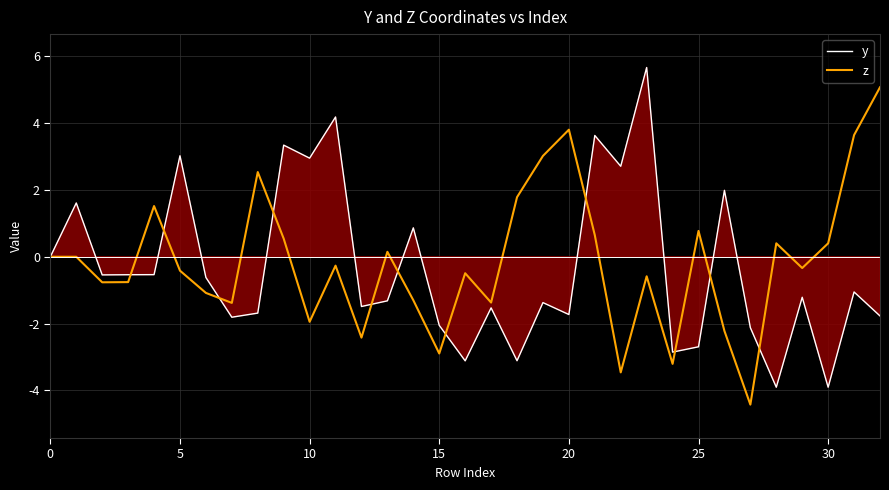

What is the maximum value shown in the chart?

5.7